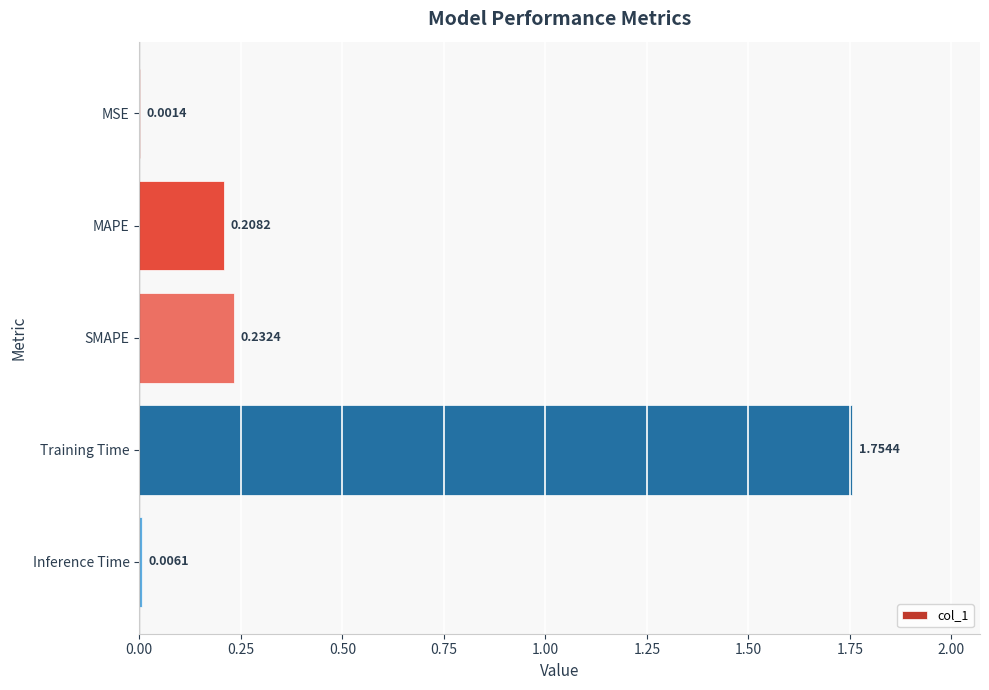

At which category does the chart reach its peak across all series?

Training Time